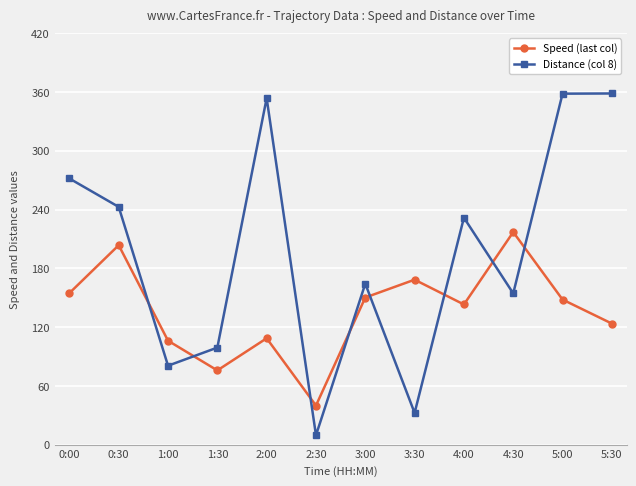

What value does the Speed (last col) series have at 2:30?

39.9